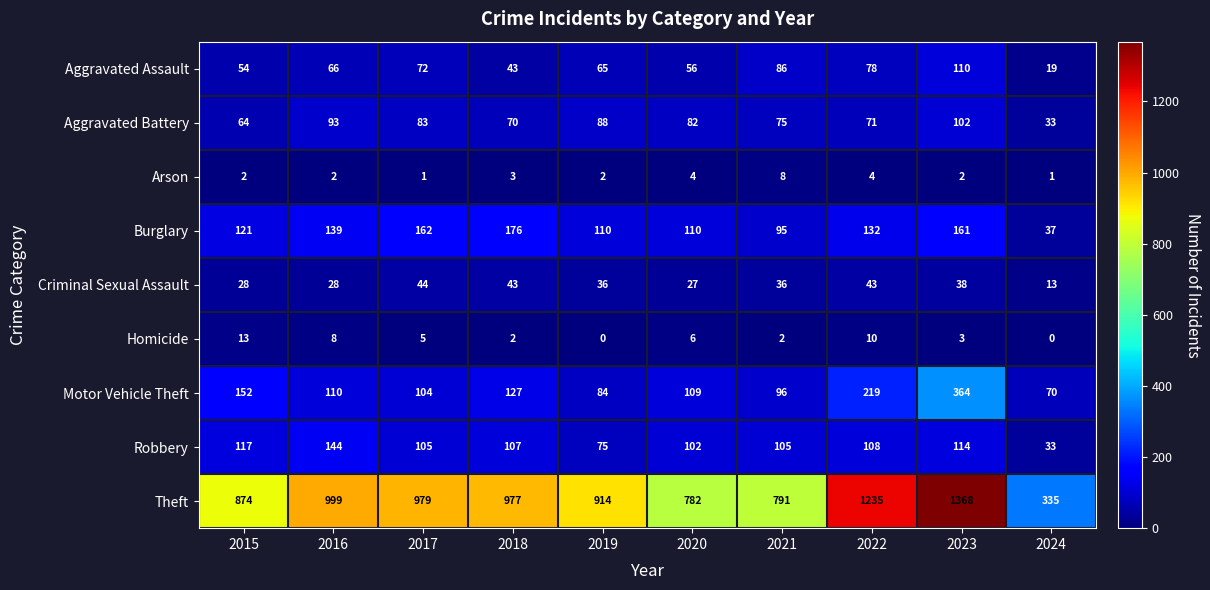

What is the spread (max minus min) of values at 2016?

997